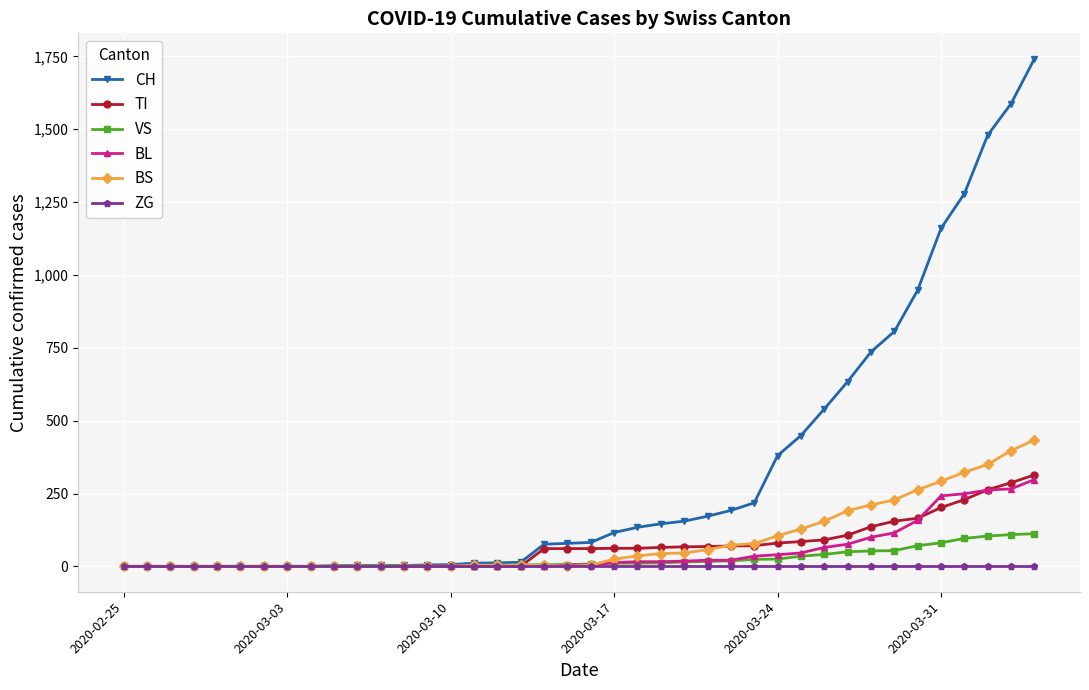

Which series has the largest range (max minus min)?

CH